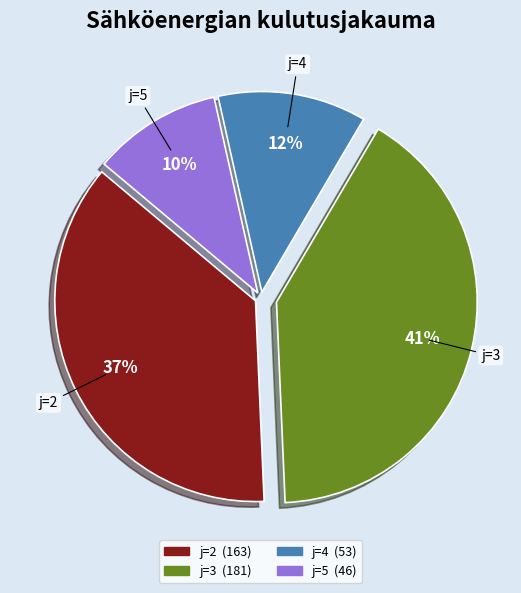

To the nearest percent, what is the average slice percentage?

25%